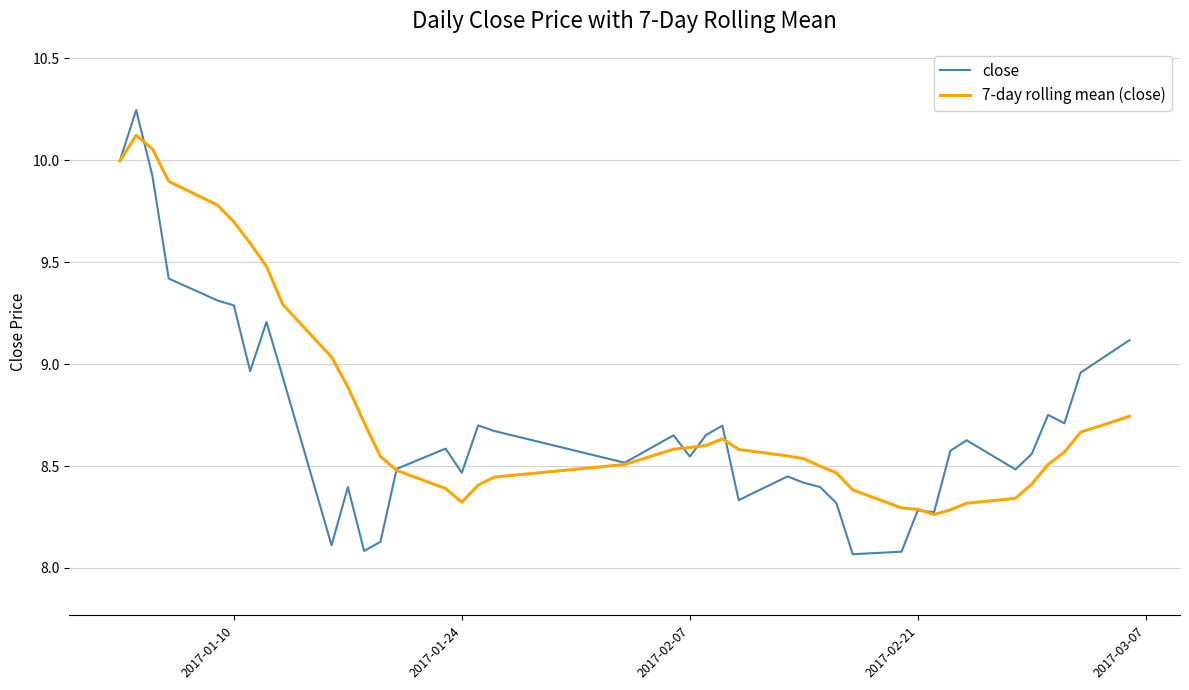

Which series has the widest spread of values?

close